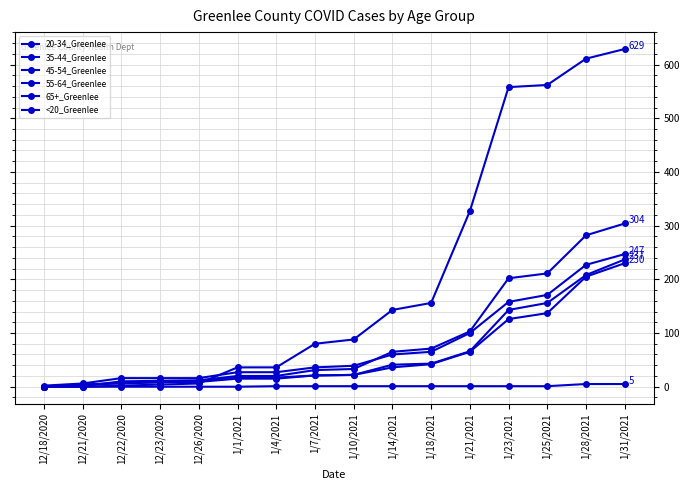

How many values in the 35-44_Greenlee series are below 22?

8